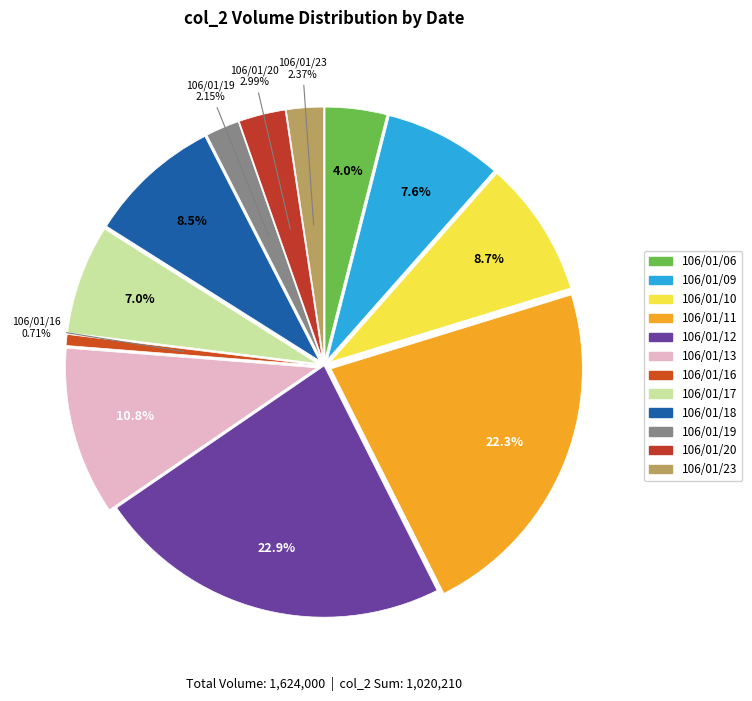

What is the change in value from 106/01/11 to 106/01/19?

-205940